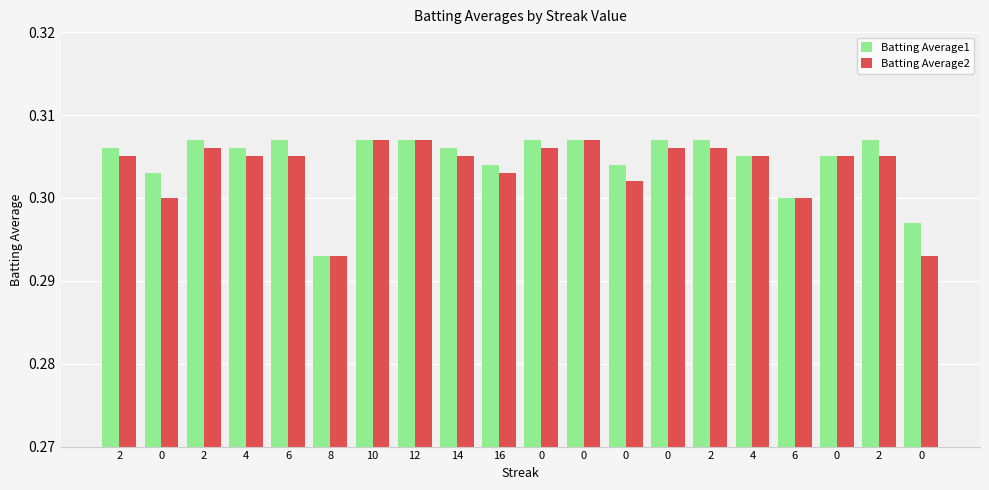

What are all the series names shown in the legend?

Batting Average1, Batting Average2